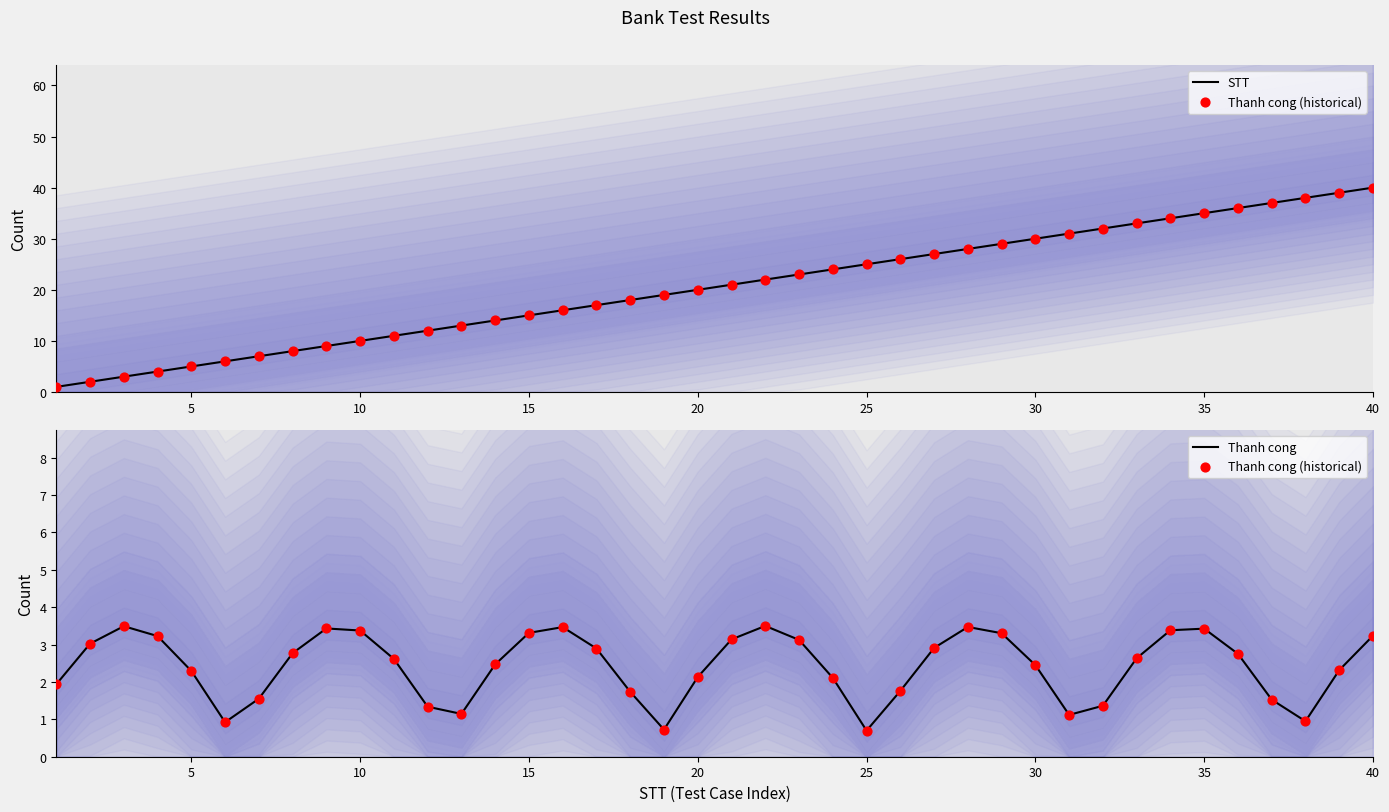

What are all the series names shown in the legend?

STT, Thanh cong (historical), Thanh cong